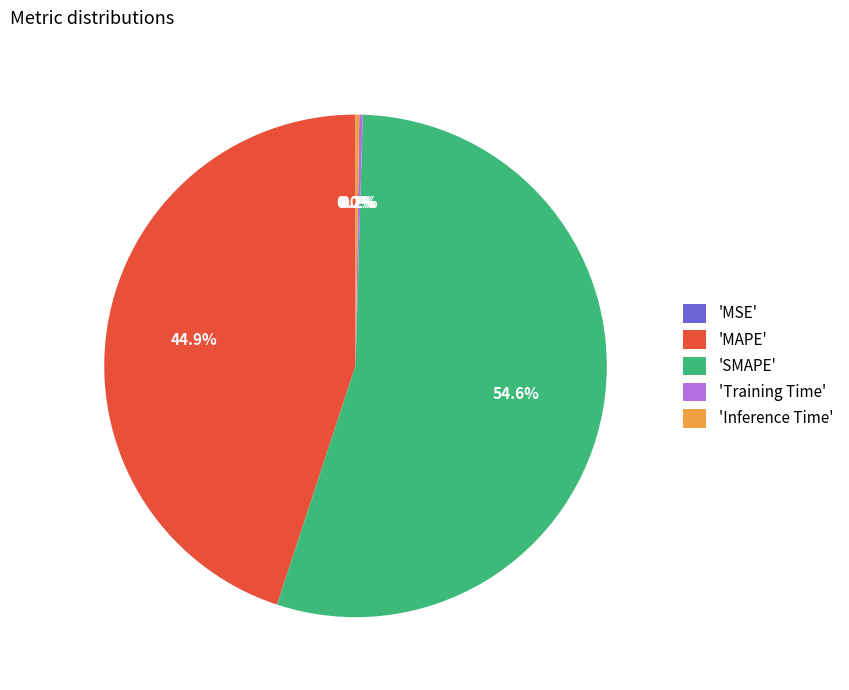

Which category has the biggest portion of the pie?

'SMAPE'